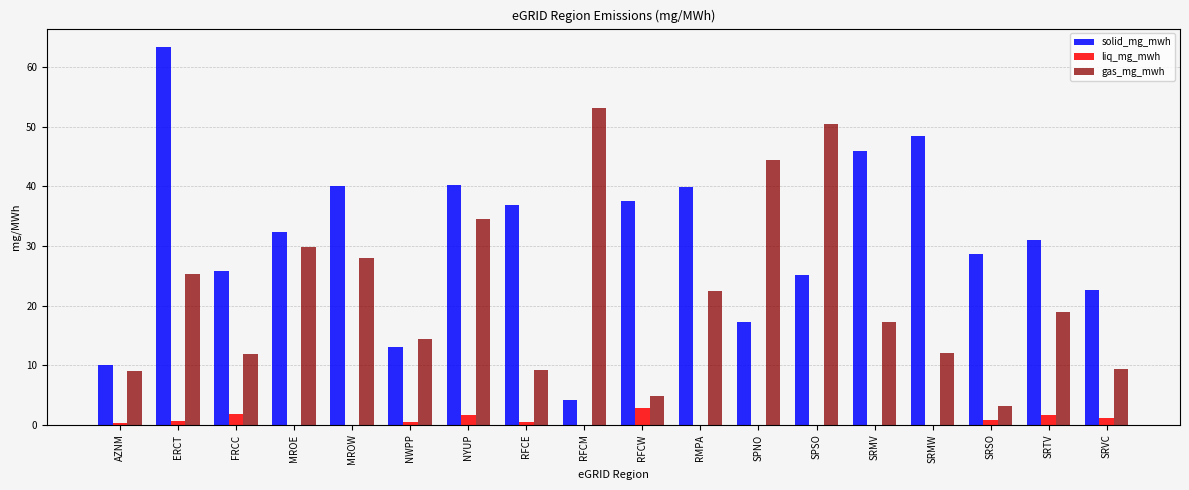

What is the maximum value shown in the chart?

63.3